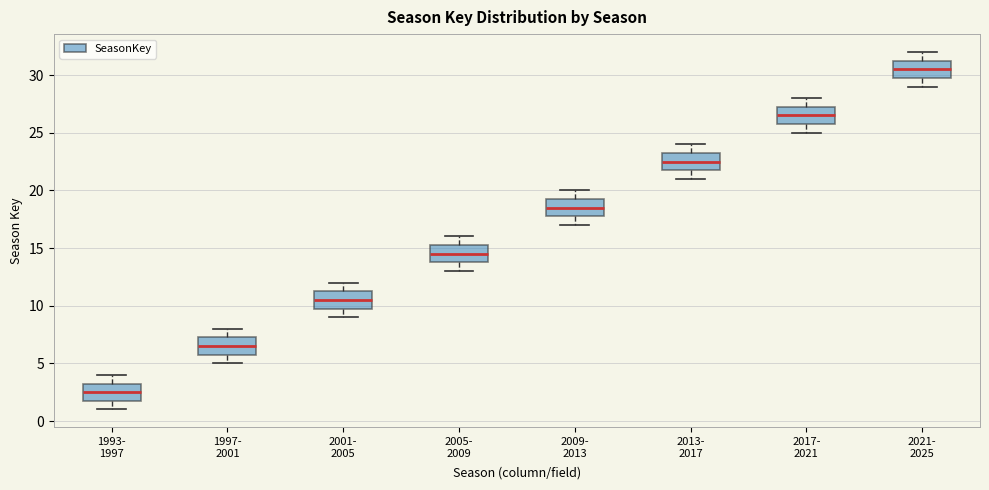

Reading left to right, read every box against the y-axis: the position of its median line, the range the box covers, and the ends of its whiskers. The values are not printed on the chart, so give them approximately, as read against the axis.

1993- 1997: median 2.5, box 2.0 to 3.5, whiskers 1.0 to 4.0
1997- 2001: median 6.5, box 6.0 to 7.5, whiskers 5.0 to 8.0
2001- 2005: median 10.5, box 10.0 to 11.5, whiskers 9.0 to 12.0
2005- 2009: median 14.5, box 14.0 to 15.5, whiskers 13.0 to 16.0
2009- 2013: median 18.5, box 18.0 to 19.5, whiskers 17.0 to 20.0
2013- 2017: median 22.5, box 22.0 to 23.5, whiskers 21.0 to 24.0
2017- 2021: median 26.5, box 26.0 to 27.5, whiskers 25.0 to 28.0
2021- 2025: median 30.5, box 30.0 to 31.5, whiskers 29.0 to 32.0